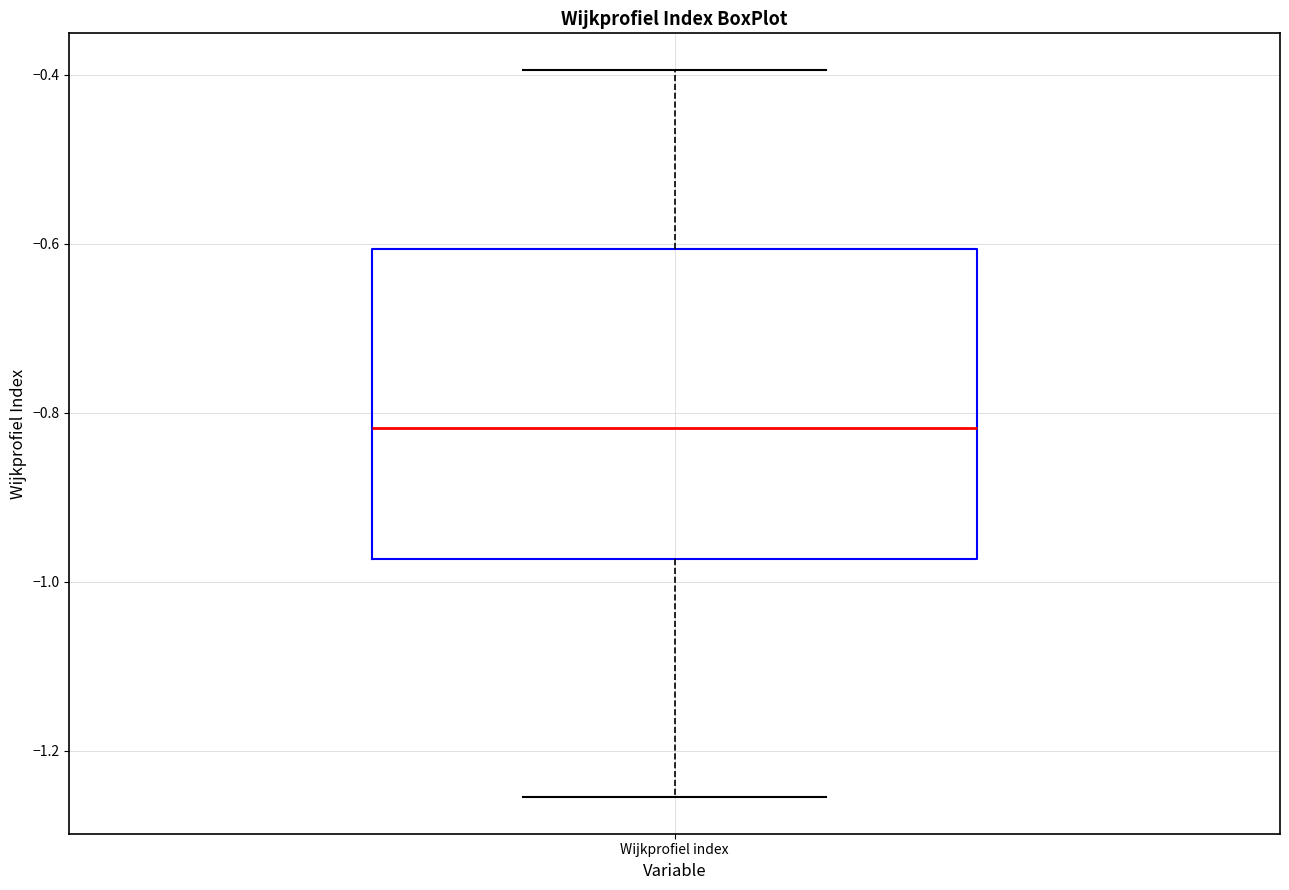

Transcribe this box plot: give where the median line is, the range the box spans, and where the two whiskers end, as read against the y-axis. The values are not printed on the chart, so give them approximately, as read against the axis.

median -0.82, box -0.98 to -0.60, whiskers -1.26 to -0.40